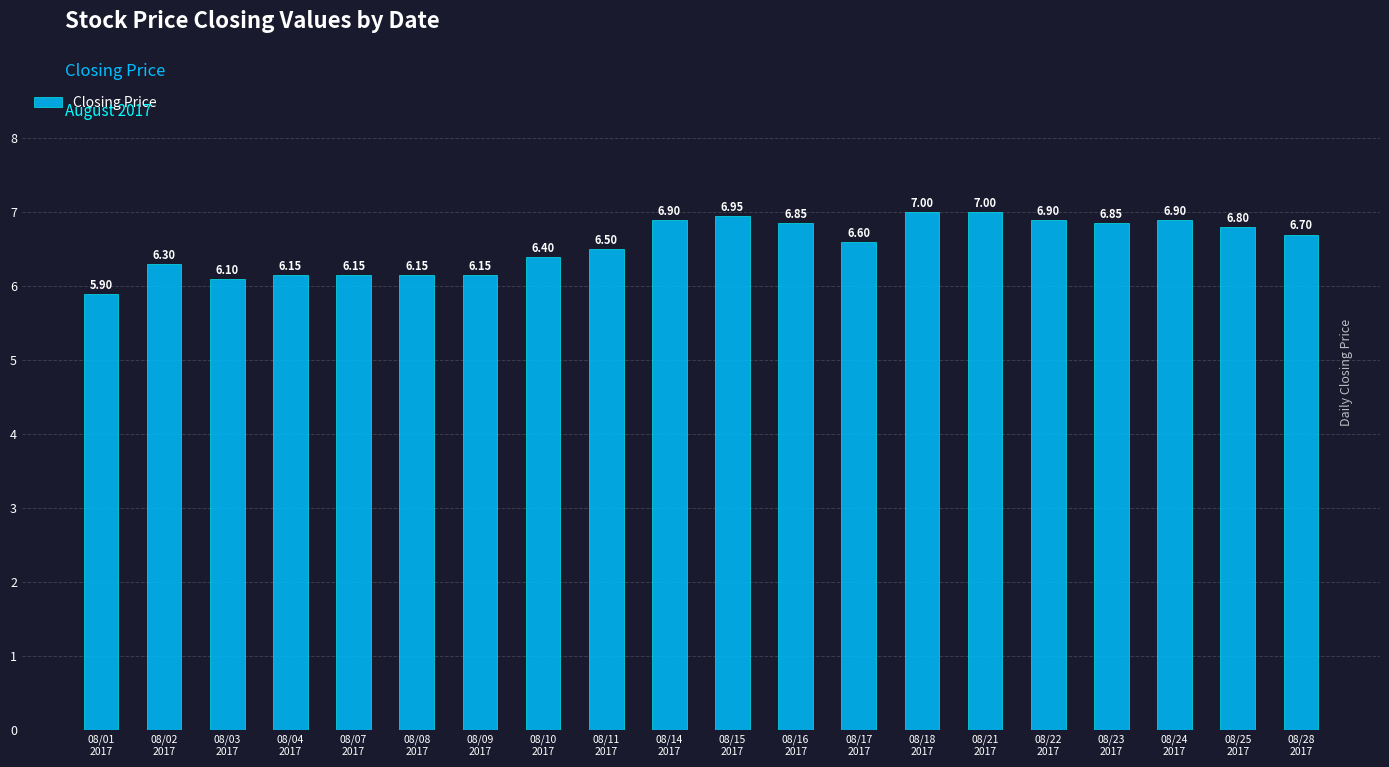

What is the difference between the maximum and second lowest values?

0.9